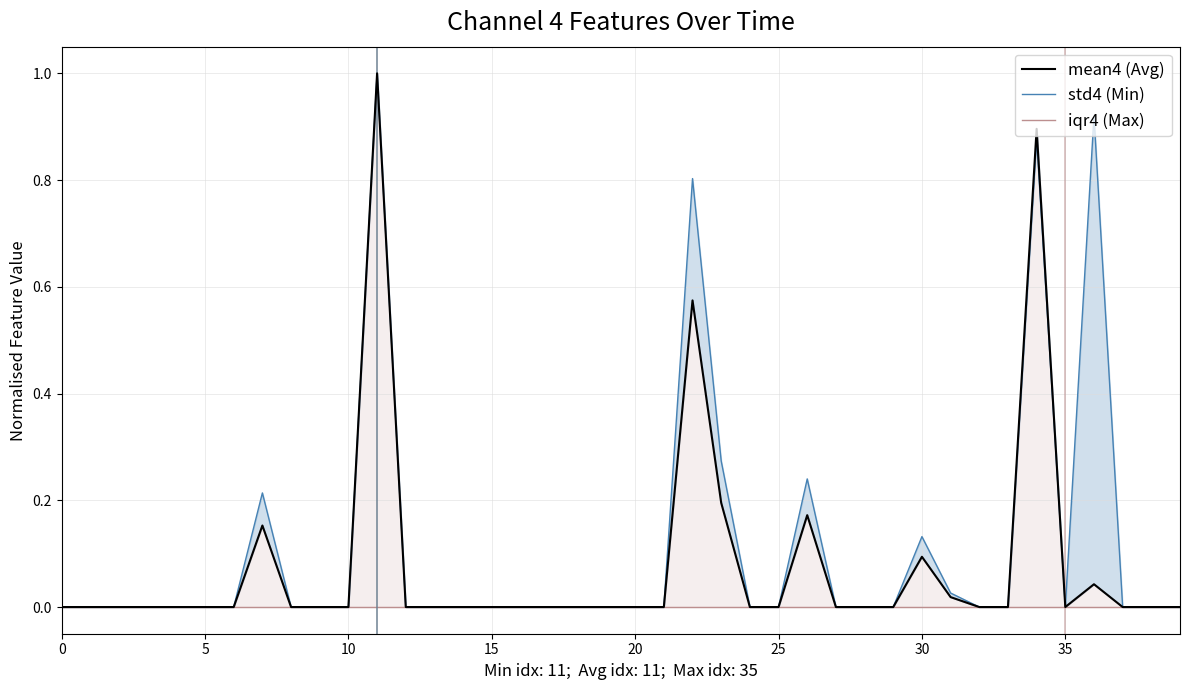

How many interior local valleys does the std4 (Min) series have?

2